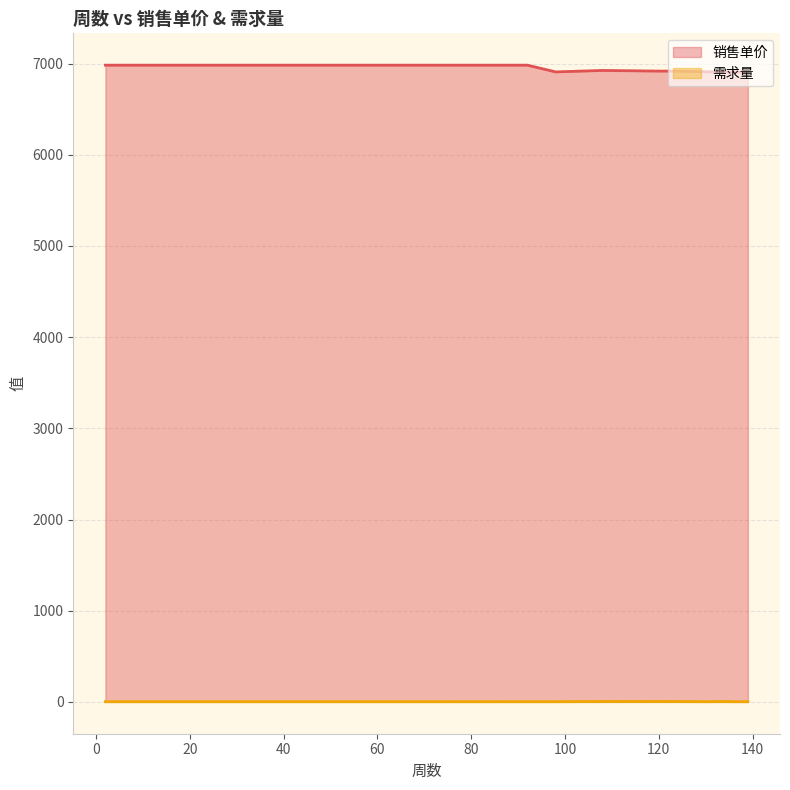

What is the greatest value displayed?

6982.9